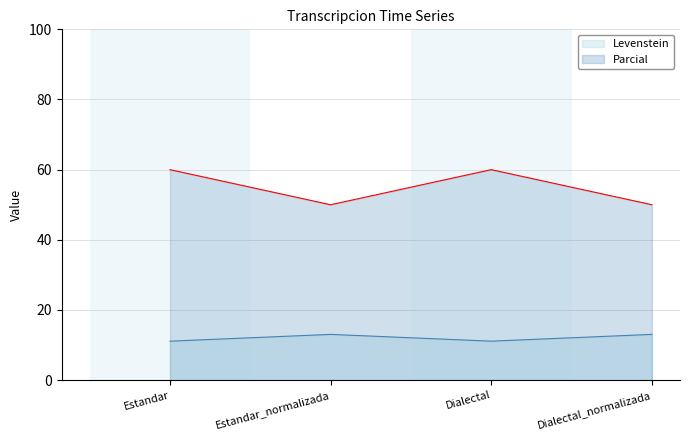

Reading left to right, extract all data points from this chart.

Levenstein: 11.1	13.0	11.1	13.0
Parcial: 60.0	50.0	60.0	50.0